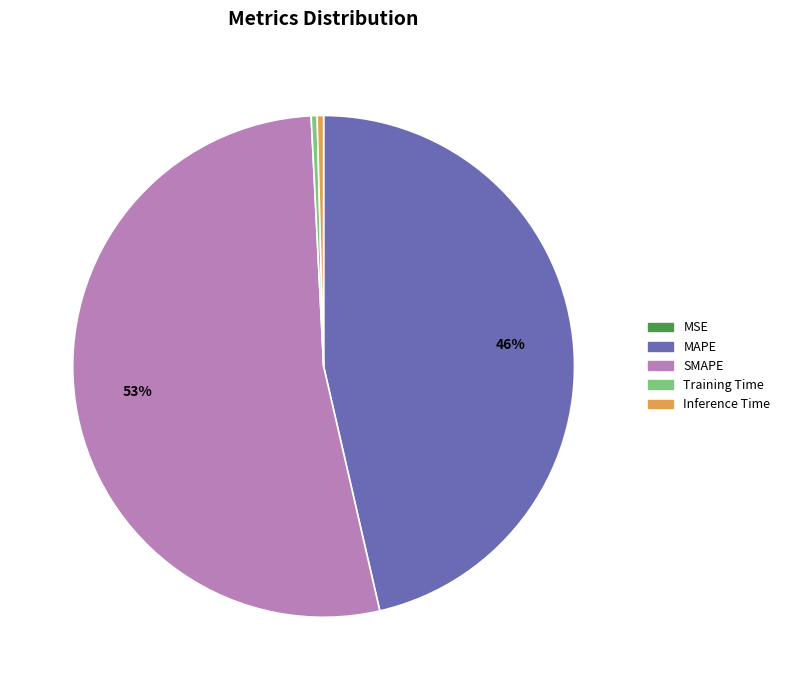

True or false: Training Time accounts for 0% of the total.

True